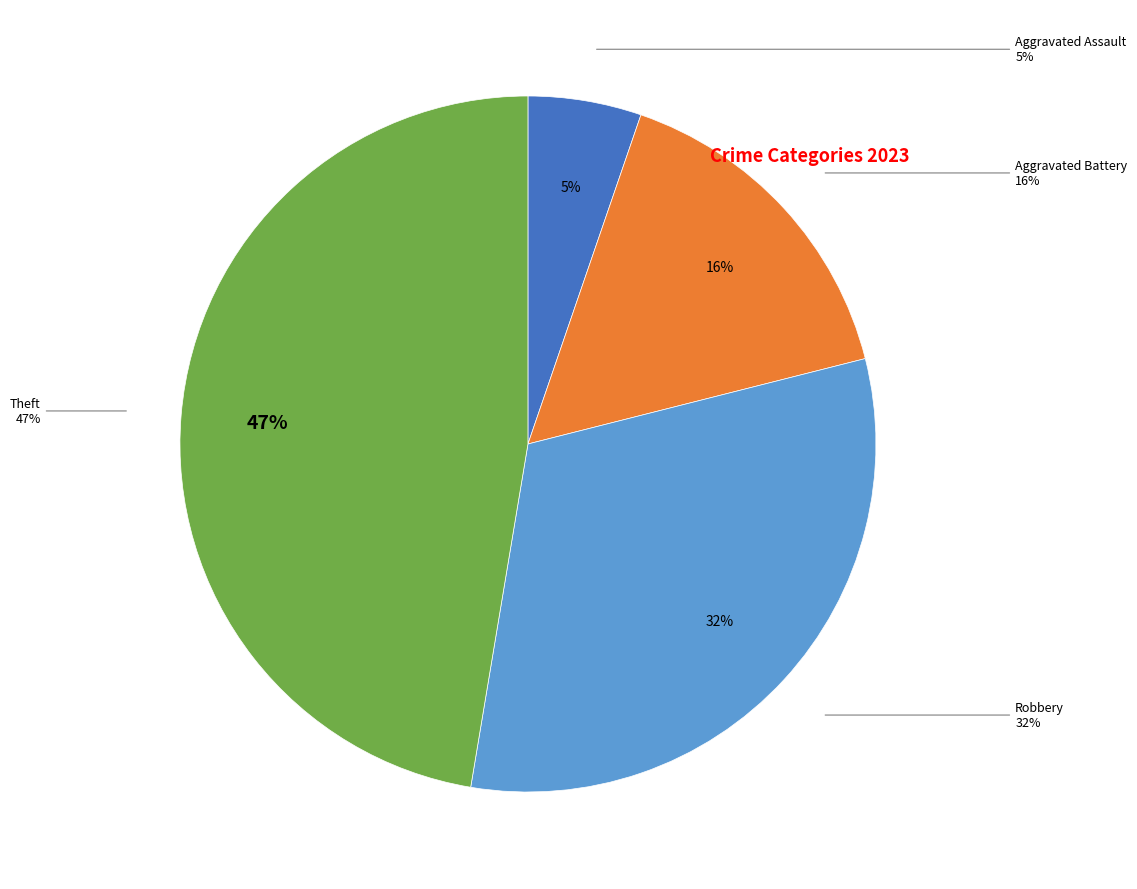

Is the sum of Aggravated Assault and Arson greater than half?

No